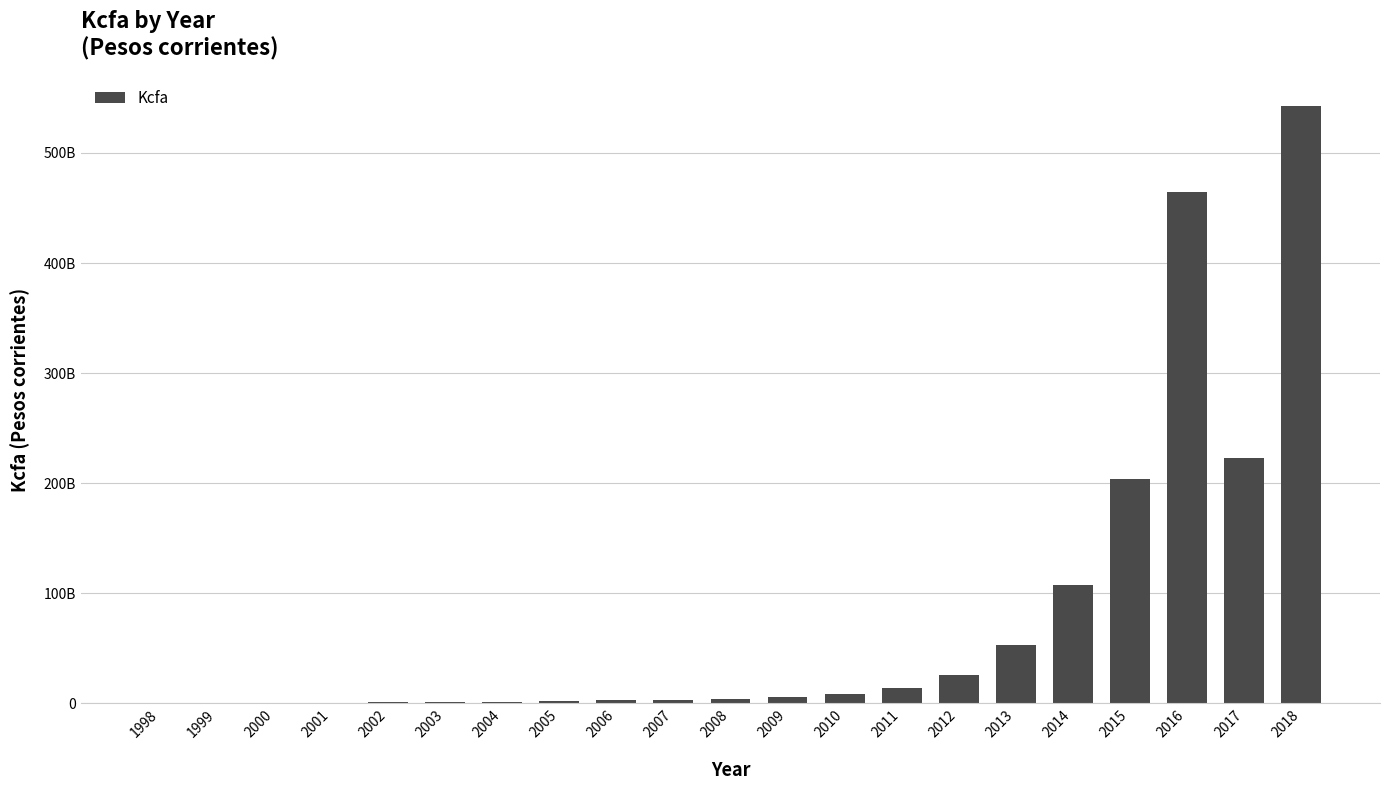

List the labels in order of value, largest first.

2018, 2016, 2017, 2015, 2014, 2013, 2012, 2011, 2010, 2009, 2008, 2007, 2006, 2005, 2004, 2003, 2002, 2001, 2000, 1998, 1999